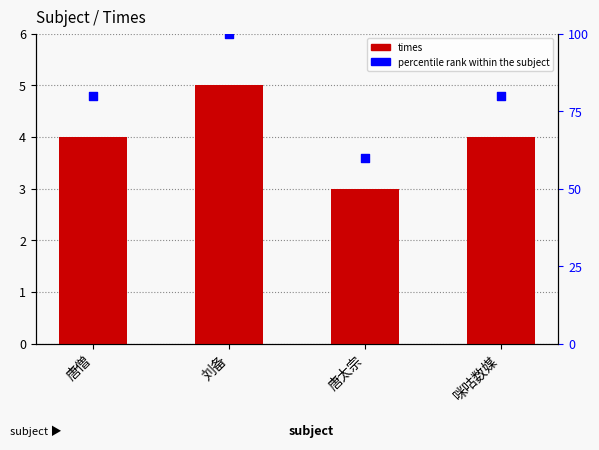

Which series has the widest spread of Y values?

percentile rank within the subject